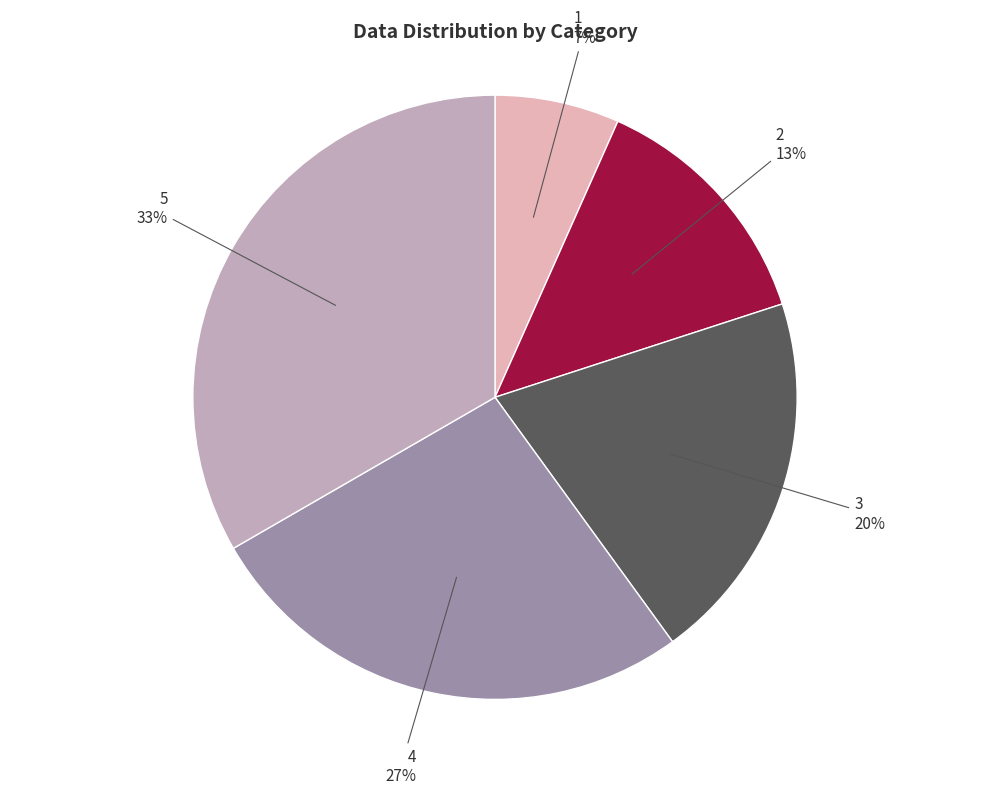

Is there any slice that represents more than half of the pie?

No